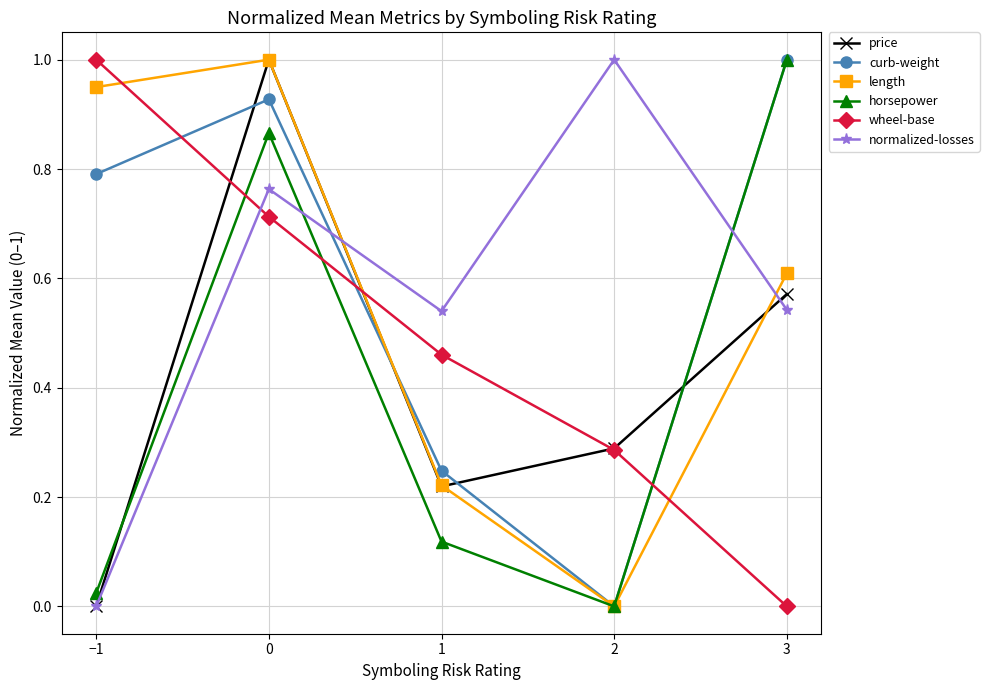

How many intersections are there between curb-weight and wheel-base?

3